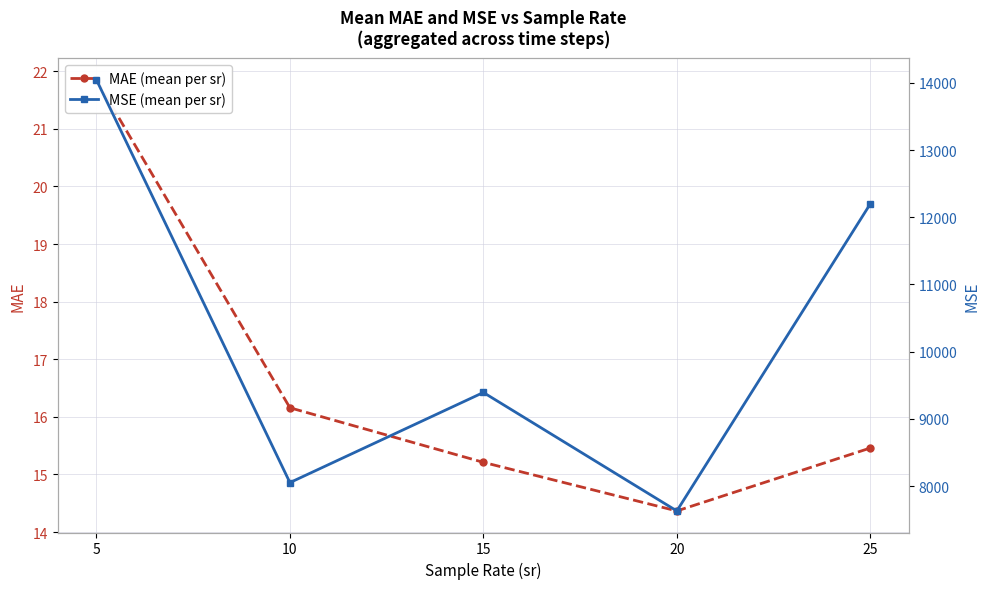

At how many categories does at least one series exceed 9122?

3